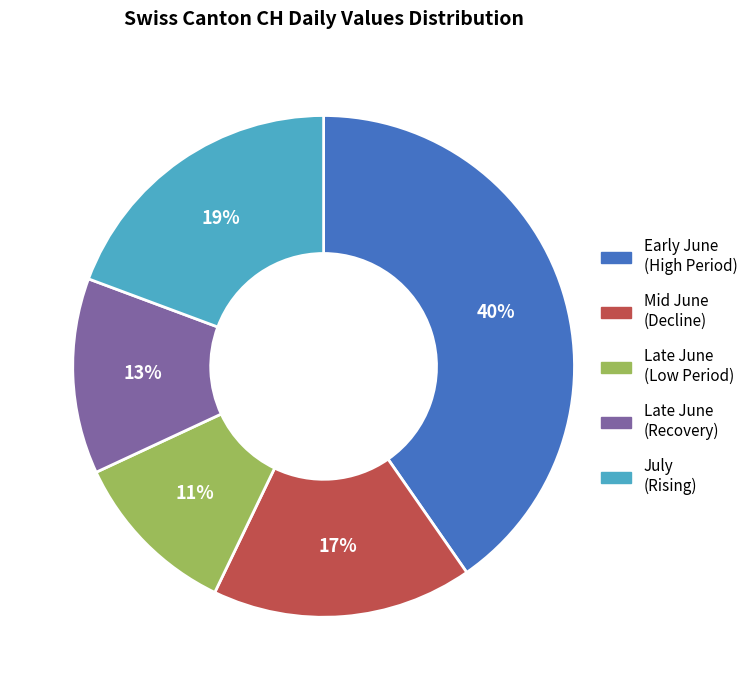

To the nearest percent, what percentage of the pie is Late June (Recovery)?

13%